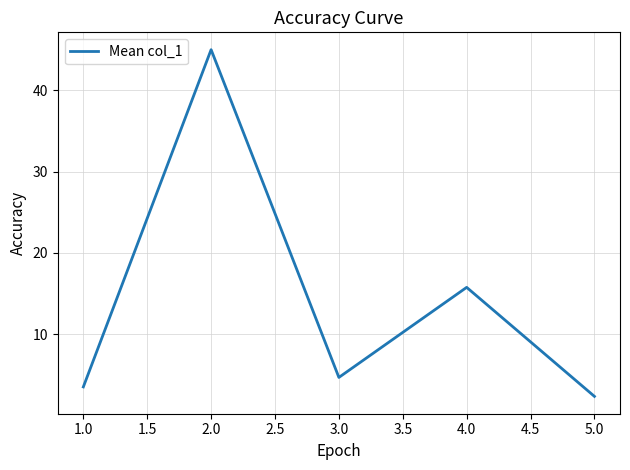

What is the sum of the values at 2.0 and 1.0?

48.5